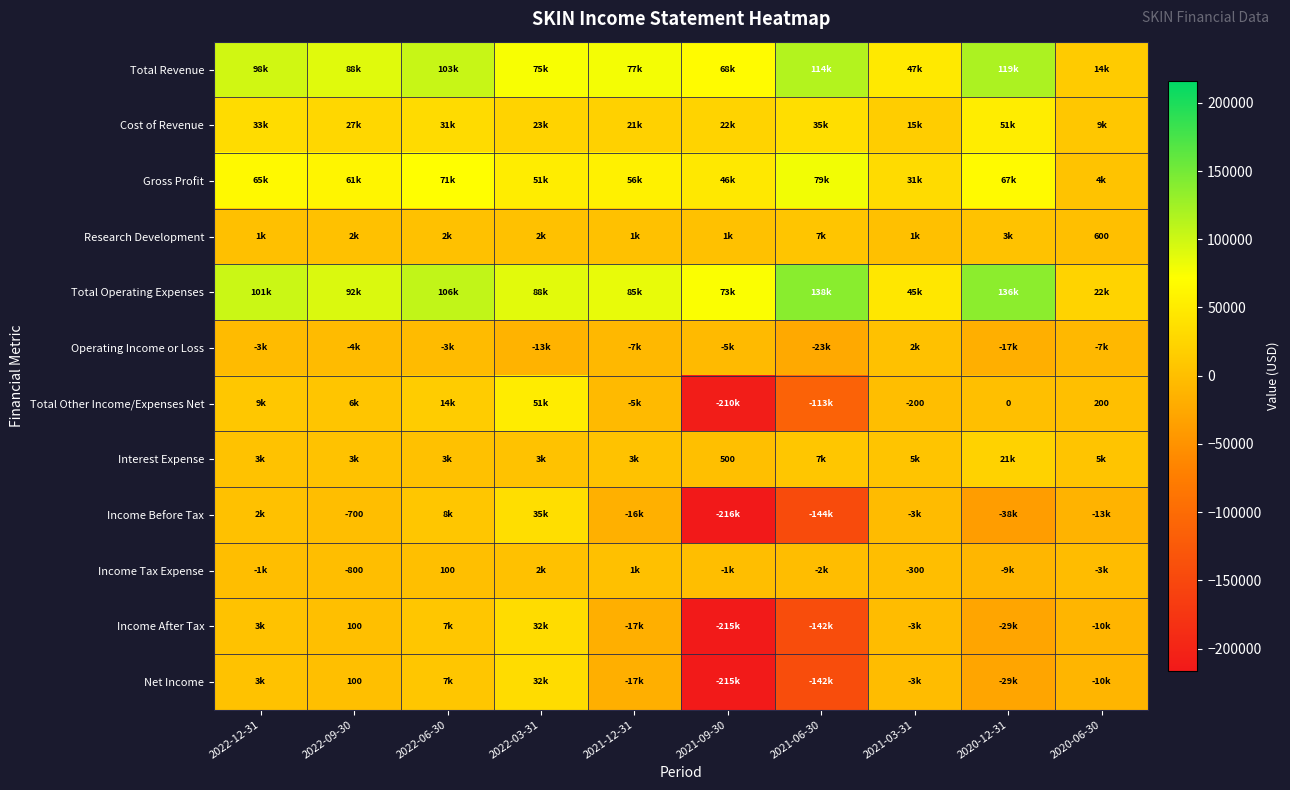

Is it true that Research Development equals 195 at 2020-06-30?

False